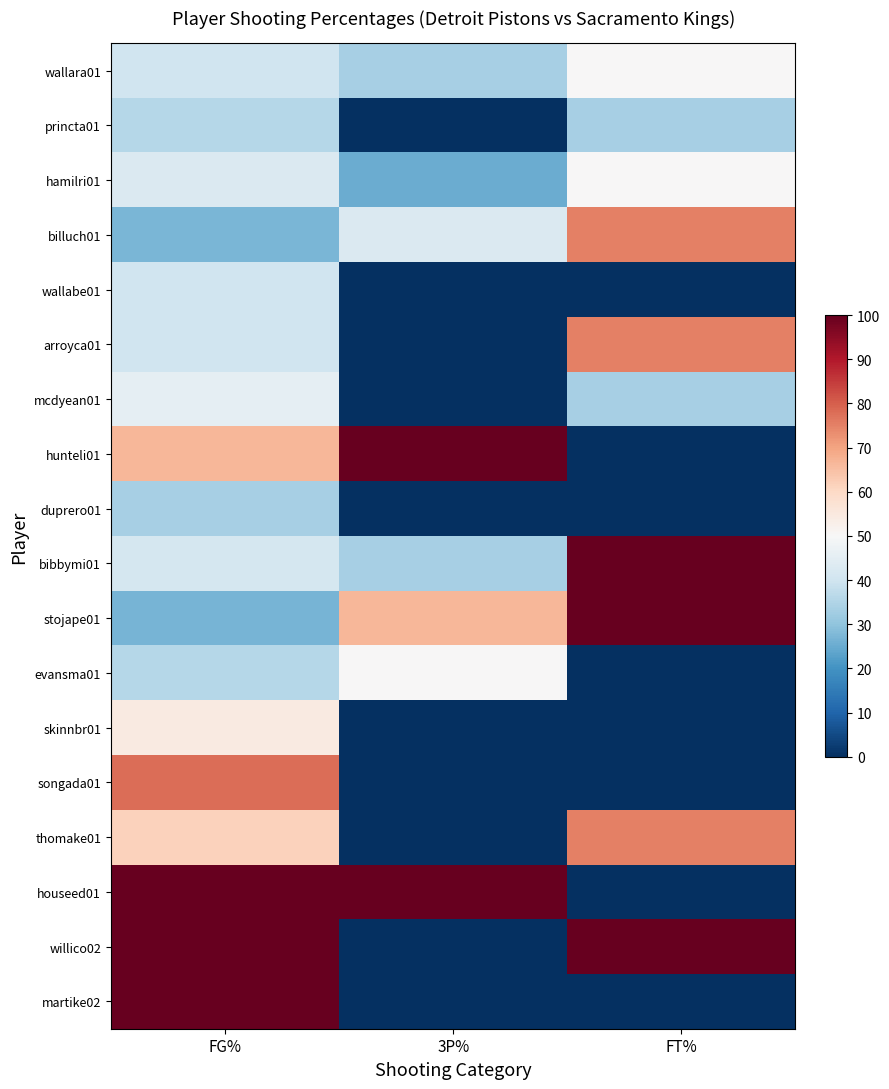

What is the maximum value shown in the chart?

100.0